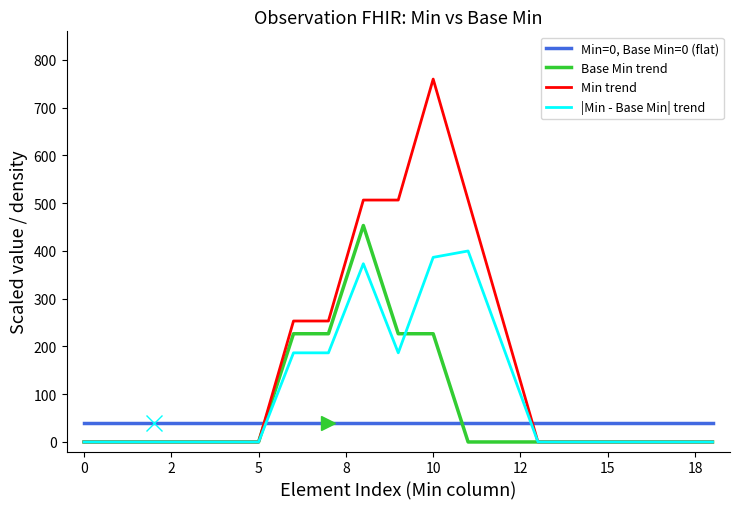

True or false: Min=0, Base Min=0 (flat) and Base Min trend intersect in this chart.

True